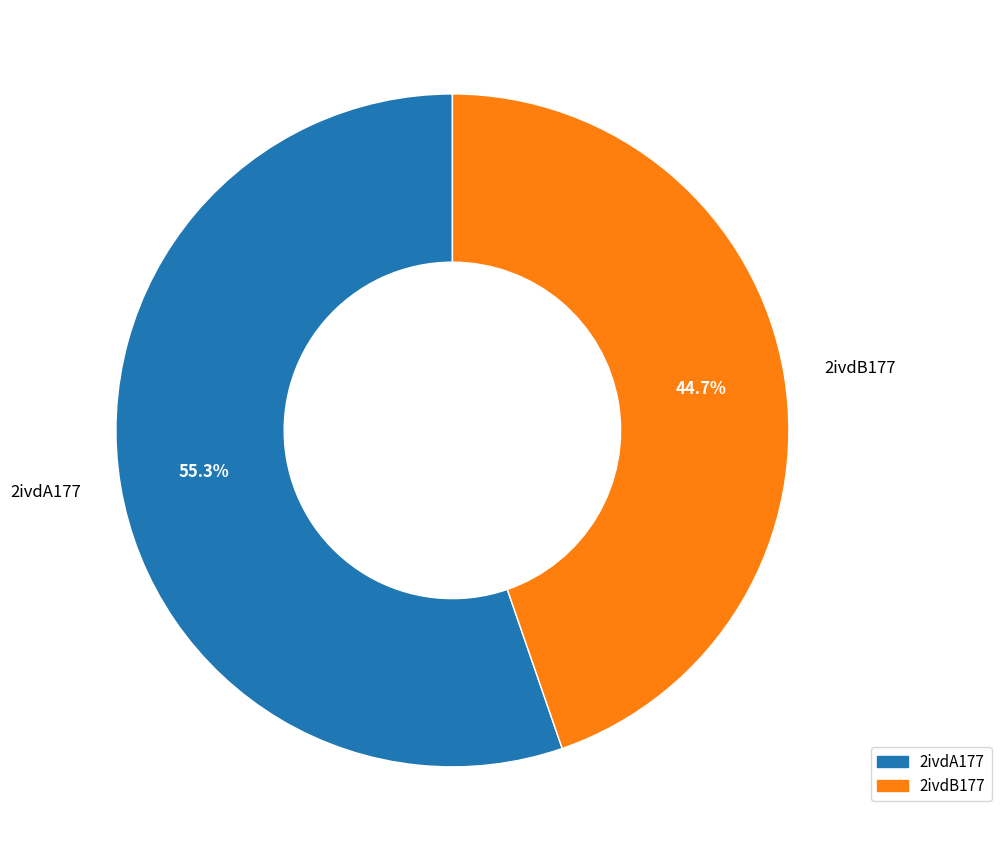

Count the number of slices in the pie.

2